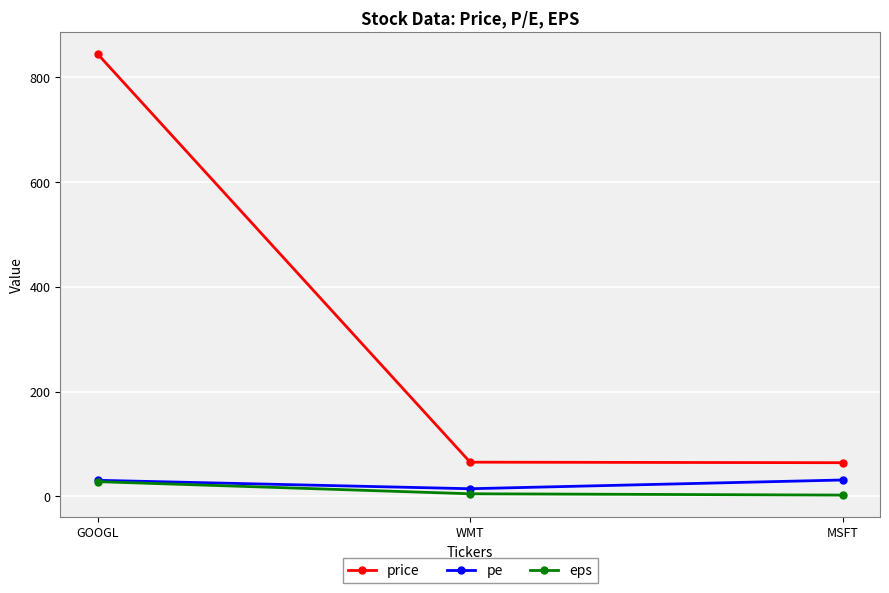

How many lines are shown in the chart?

3